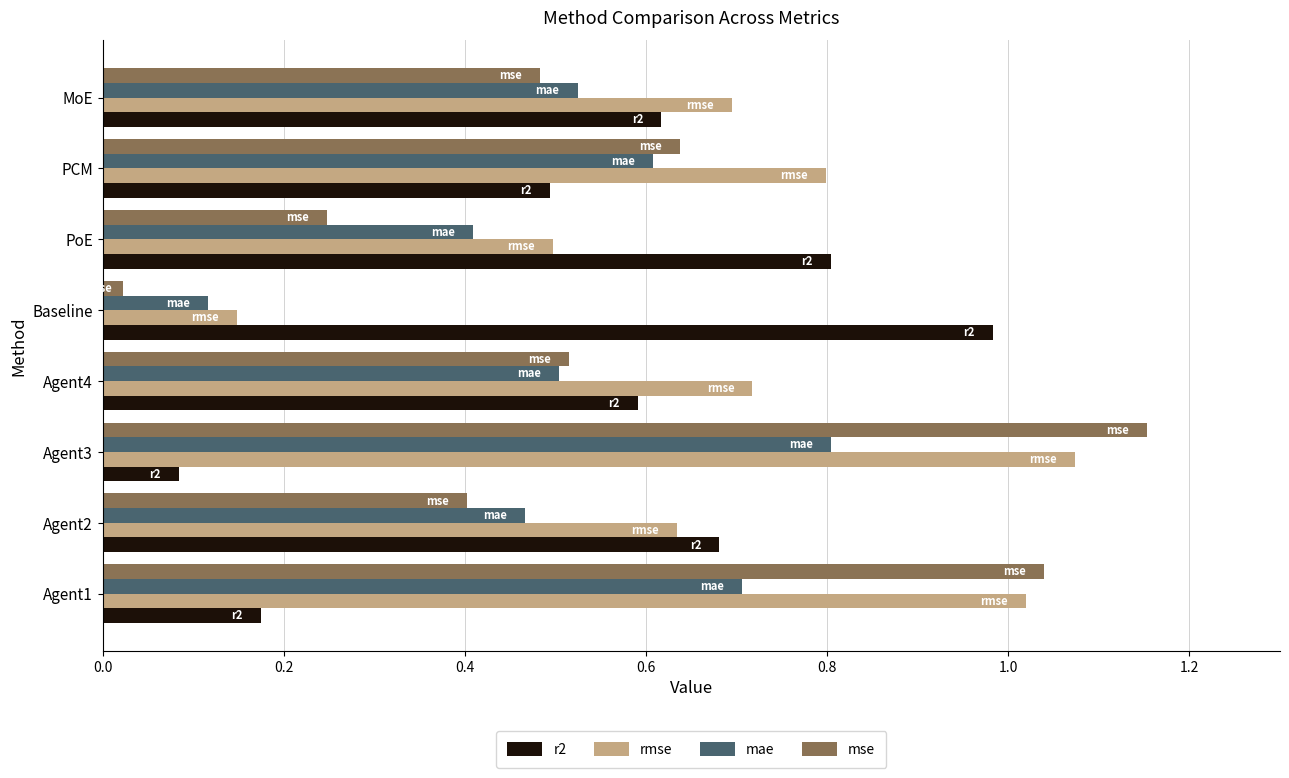

What are all the series names shown in the legend?

r2, rmse, mae, mse